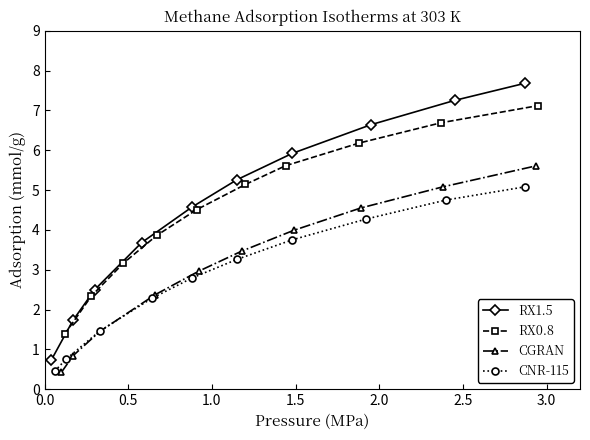

What is the value of the CGRAN point at the 4th from the left?

2.4